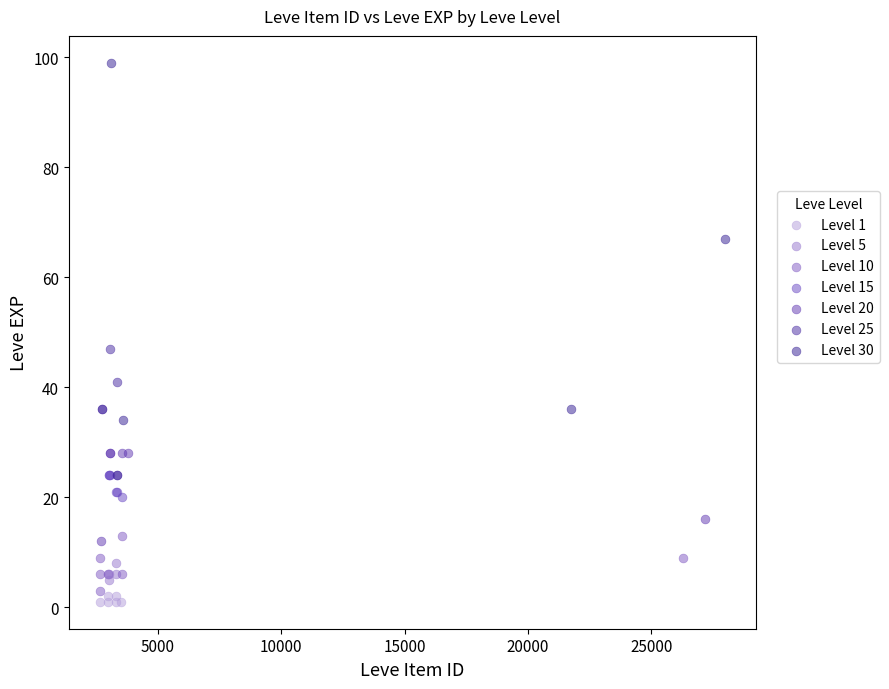

Which series contains the highest Y value?

Level 30